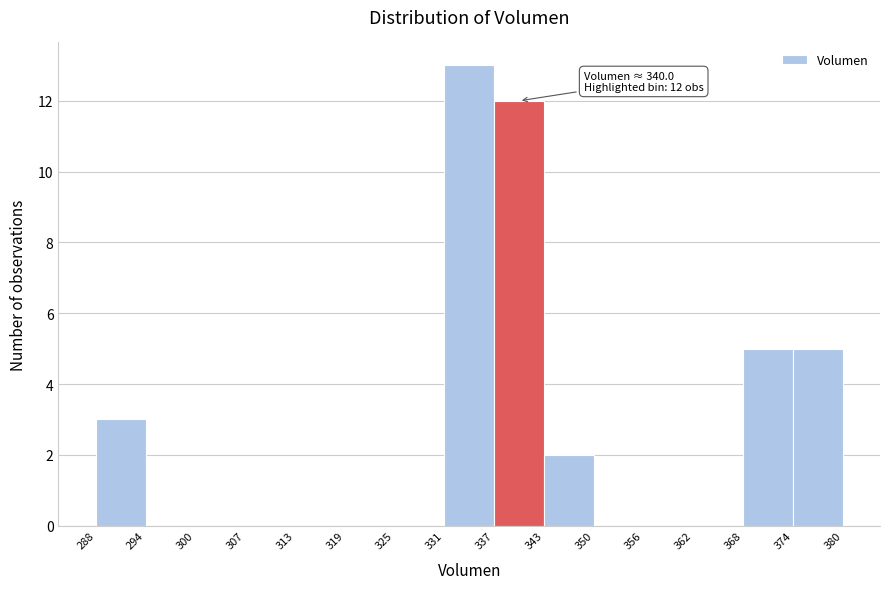

Over which range of the x-axis is the bar tallest?

331 to 337